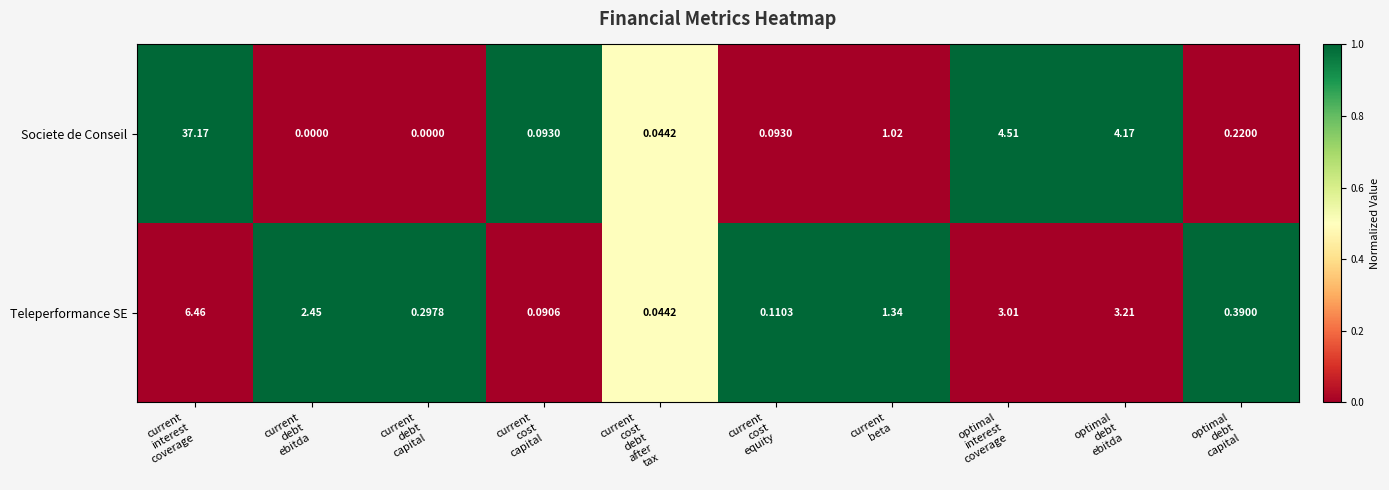

Which series has the largest range (max minus min)?

Societe de Conseil